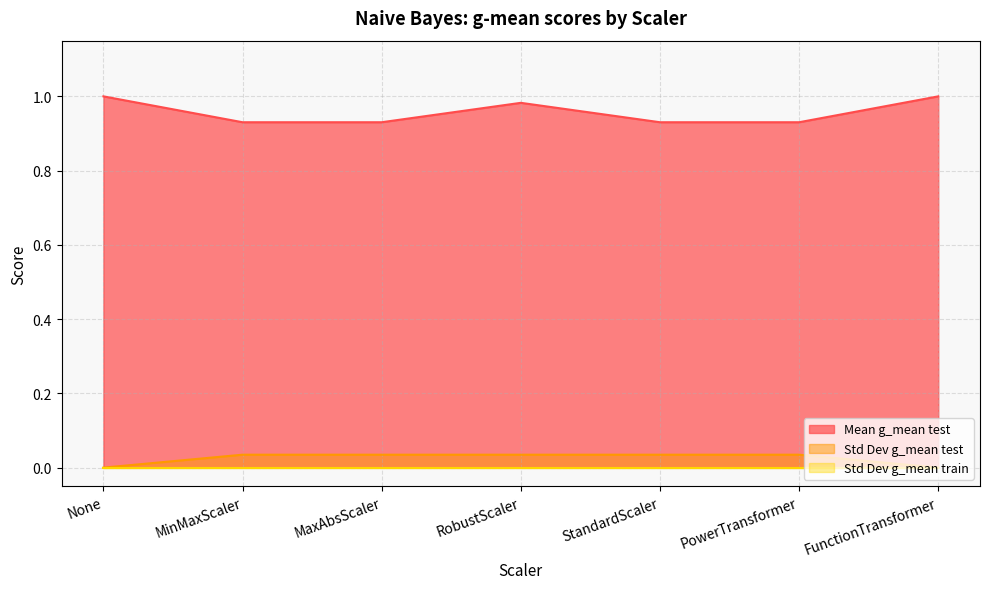

What is the label of the 4th point from the left?

RobustScaler